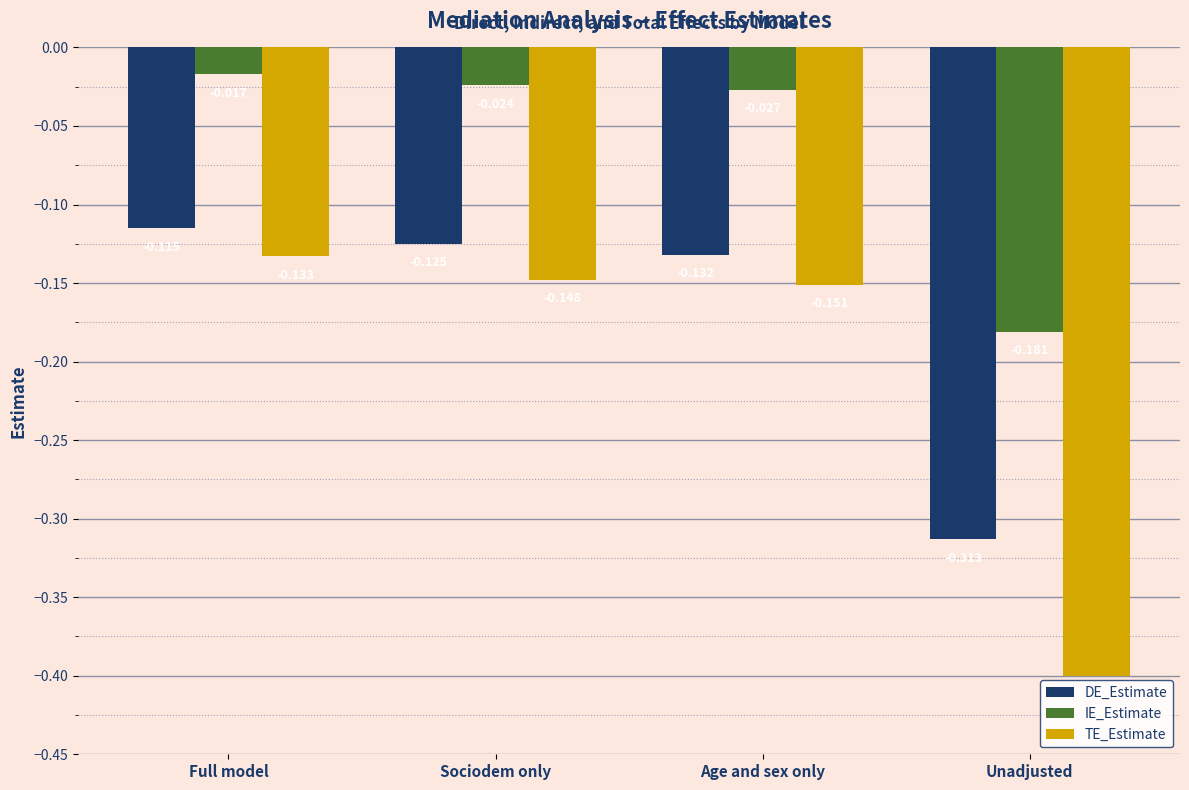

Which series changed the most between Full model and Unadjusted?

TE_Estimate